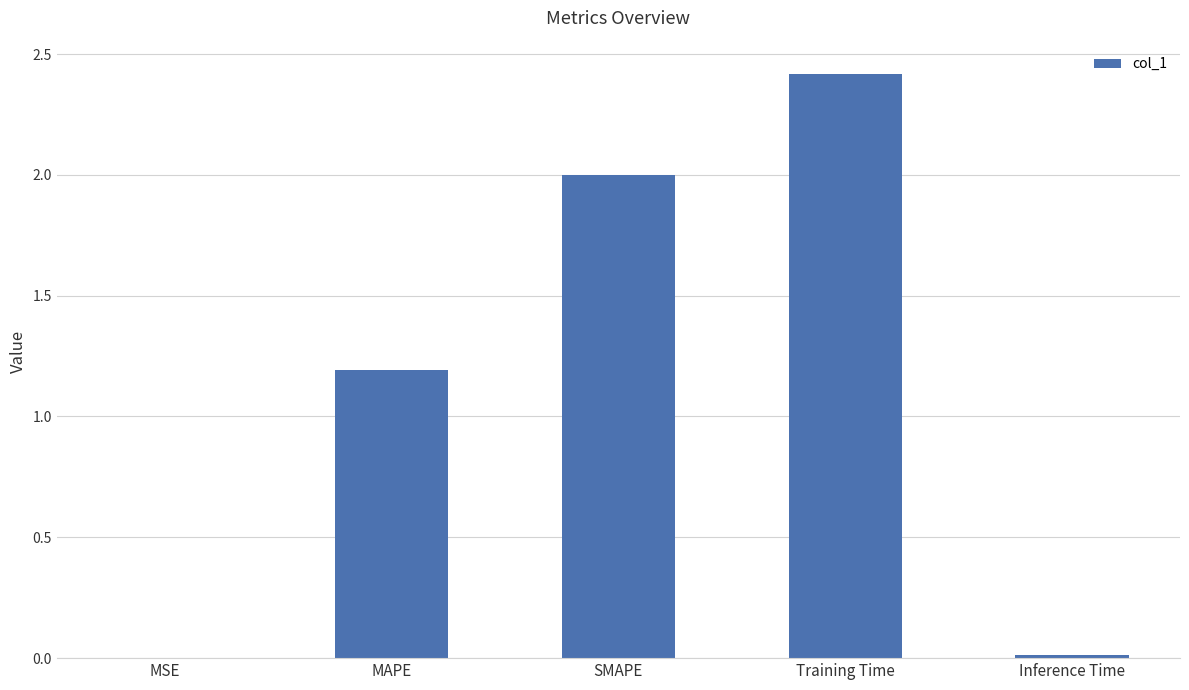

Which label corresponds to the largest value in the chart?

Training Time